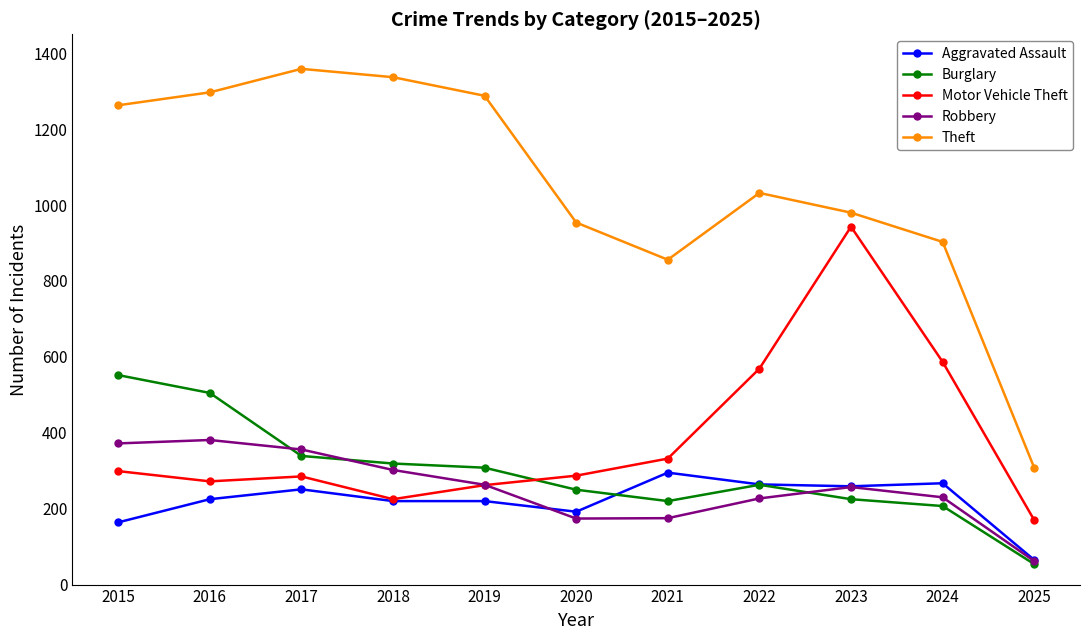

Is it true that Motor Vehicle Theft equals 943 at 2023?

True